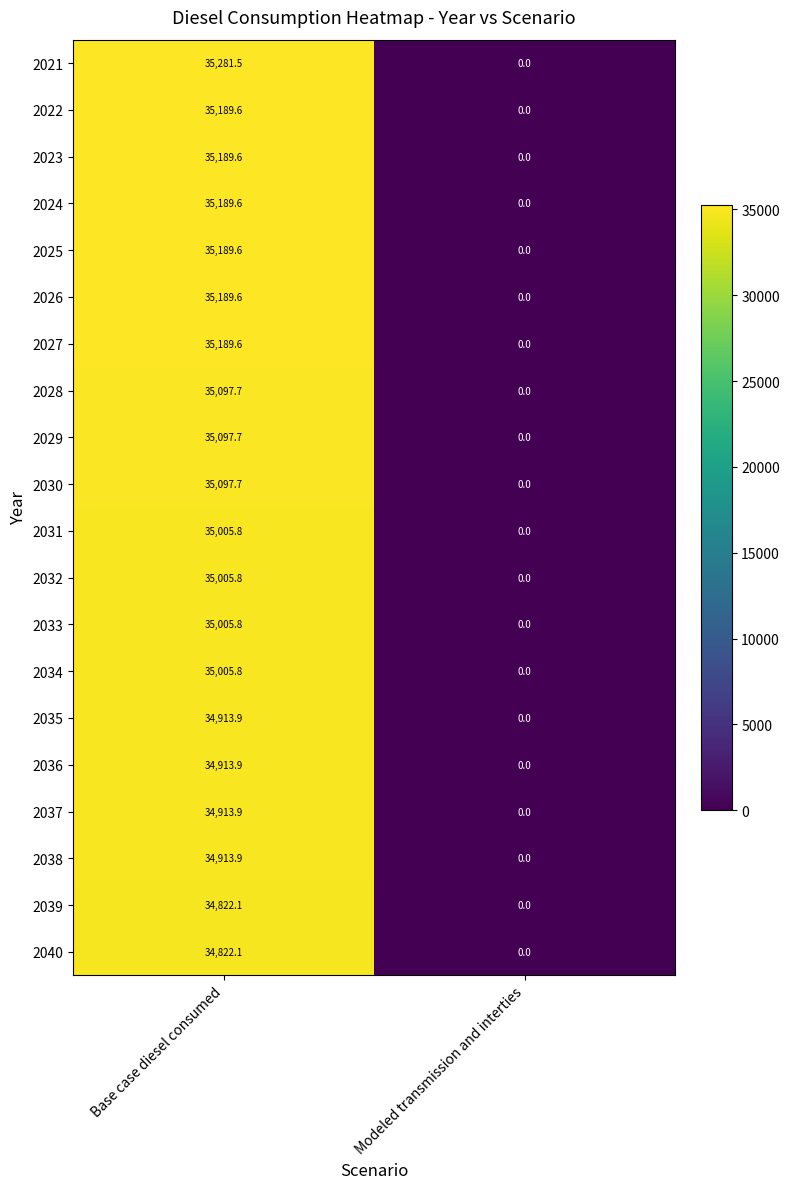

Is it true that 2030 equals 17903.6 at Modeled transmission and interties?

False